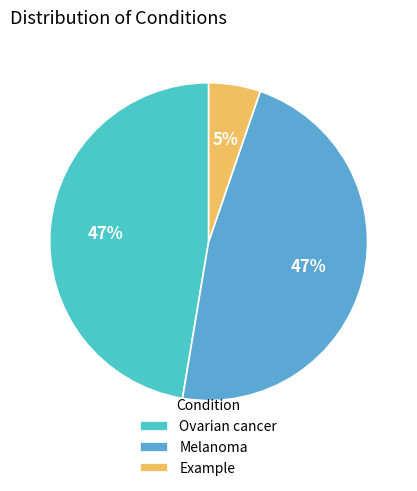

How many segments does this pie chart have?

3